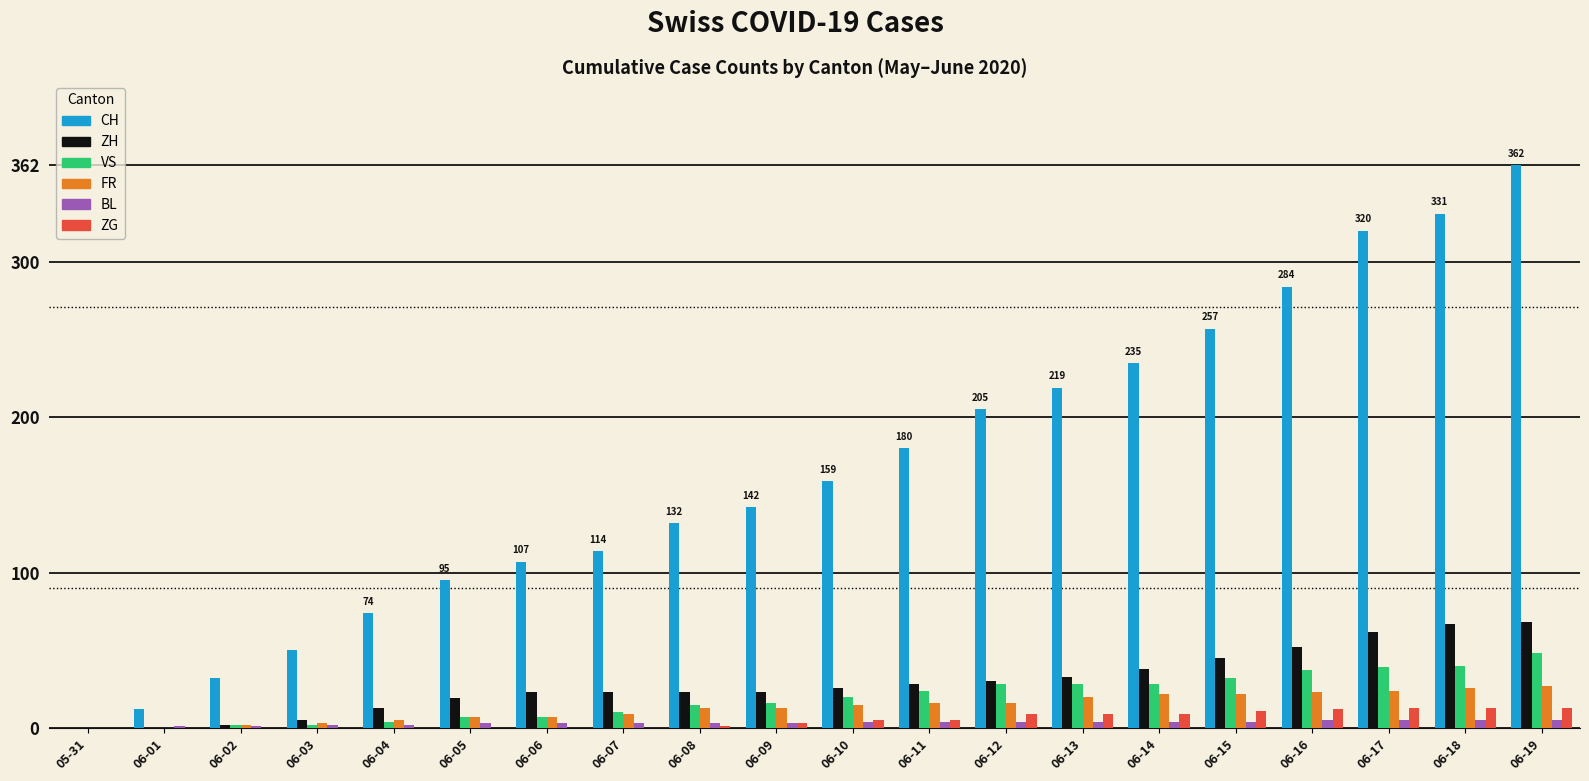

What is the maximum value shown in the chart?

362